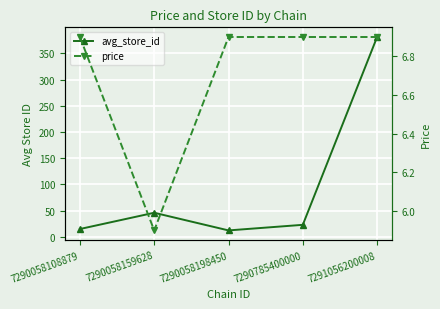

At which category does price reach its first local valley?

7290058159628